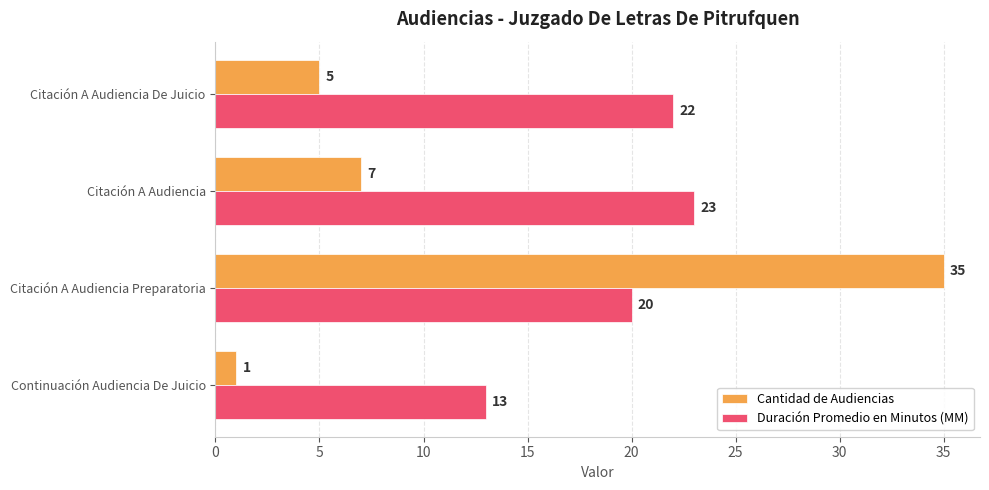

List the series in order of their overall mean, lowest first.

Cantidad de Audiencias, Duración Promedio en Minutos (MM)